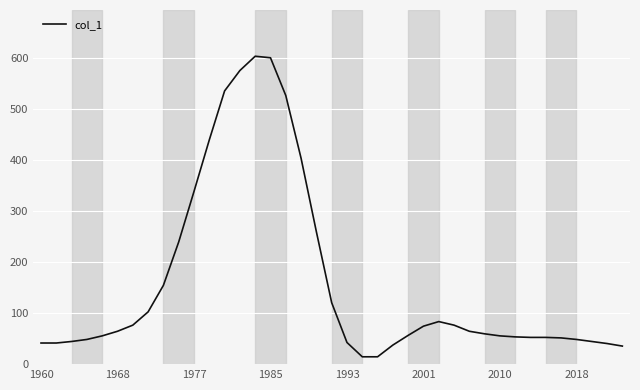

What is the difference between the maximum and minimum values?

589